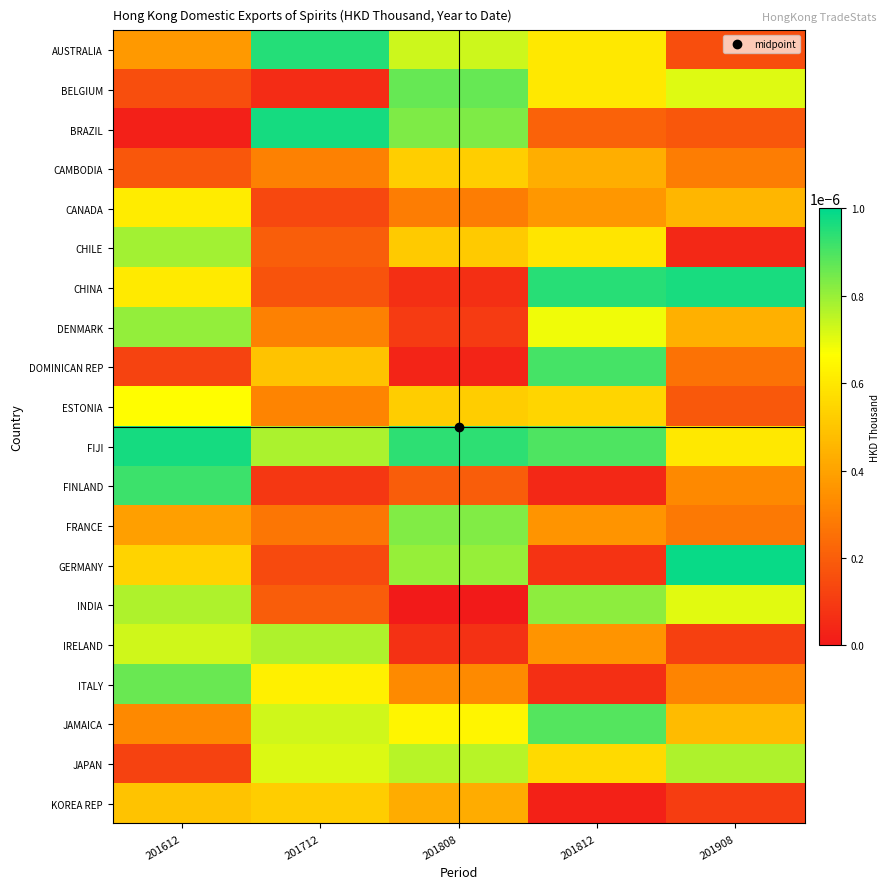

Between 201808 and 201908, which series saw the biggest shift?

CHINA